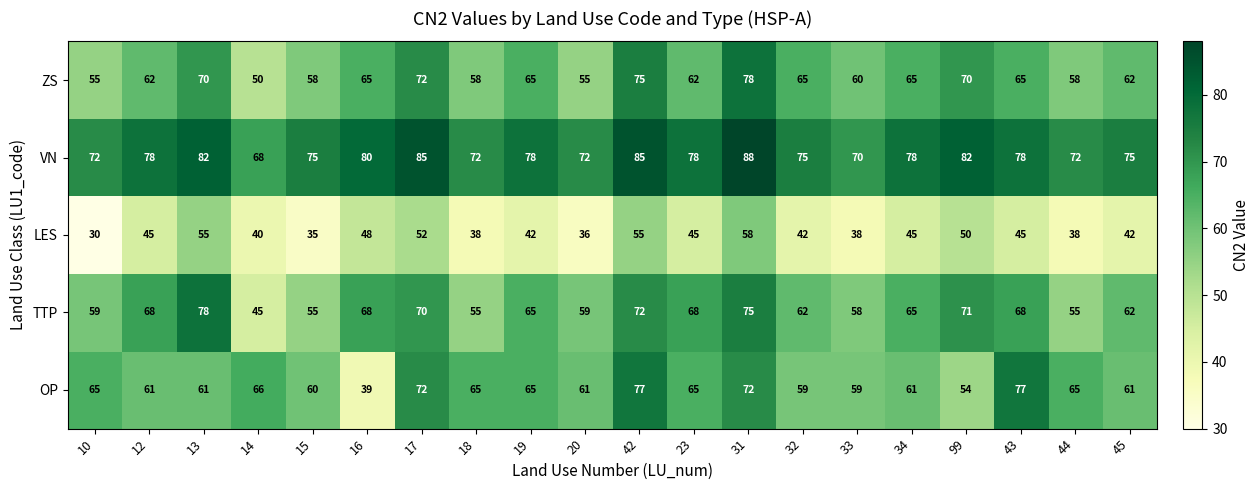

Which series has the largest total across all categories?

VN